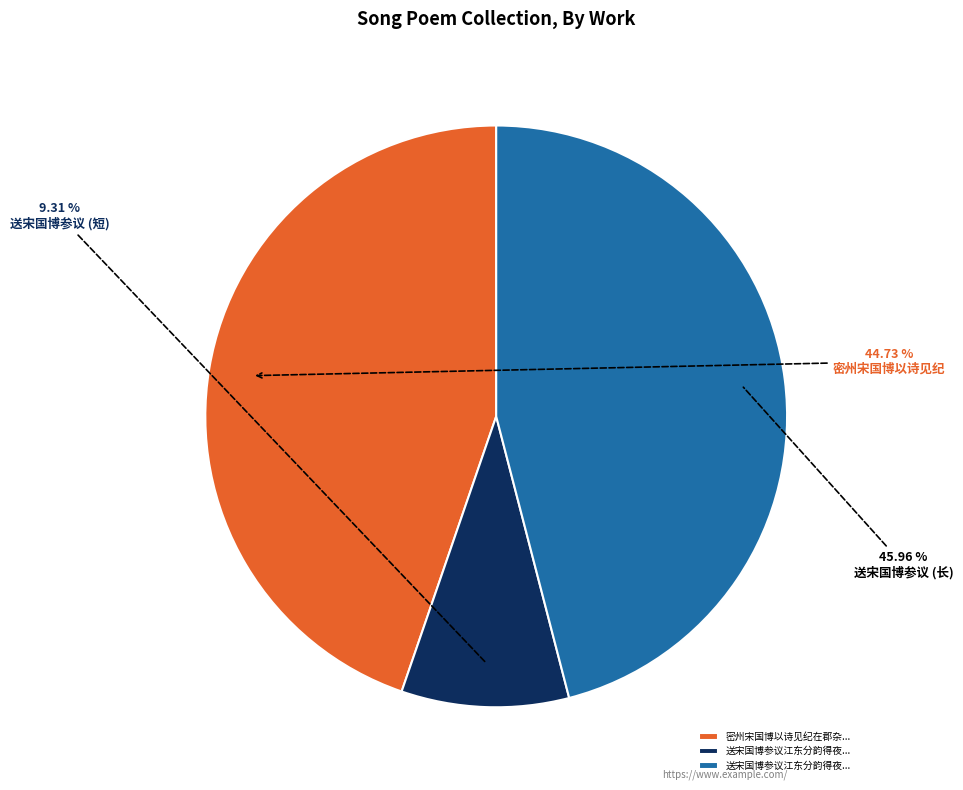

How many slices are in this pie chart?

3